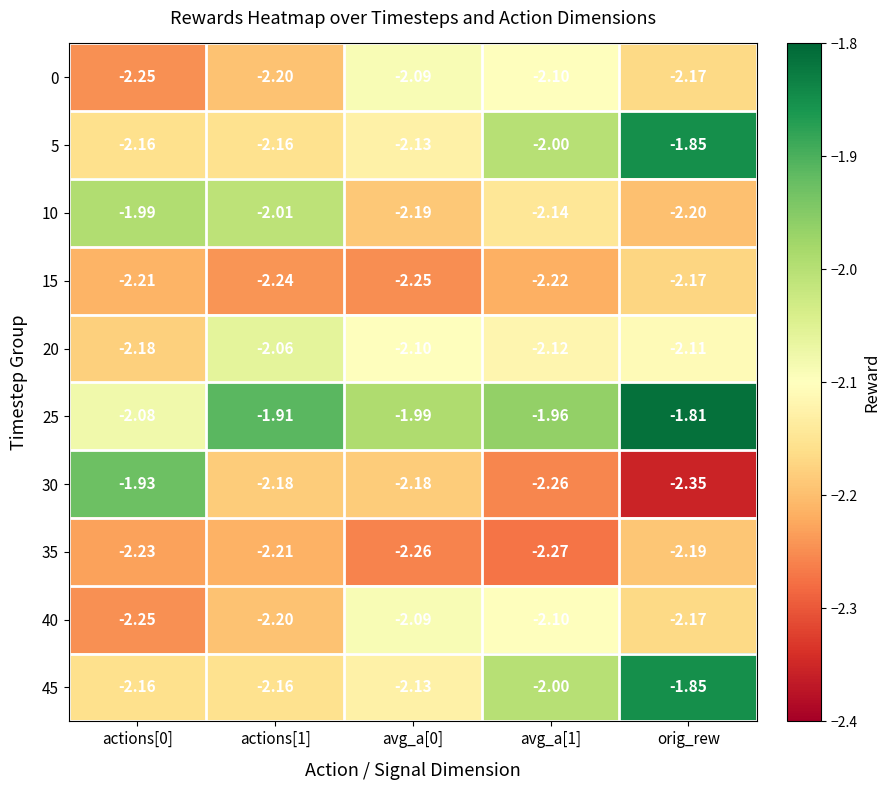

Count the number of data series in this chart.

10